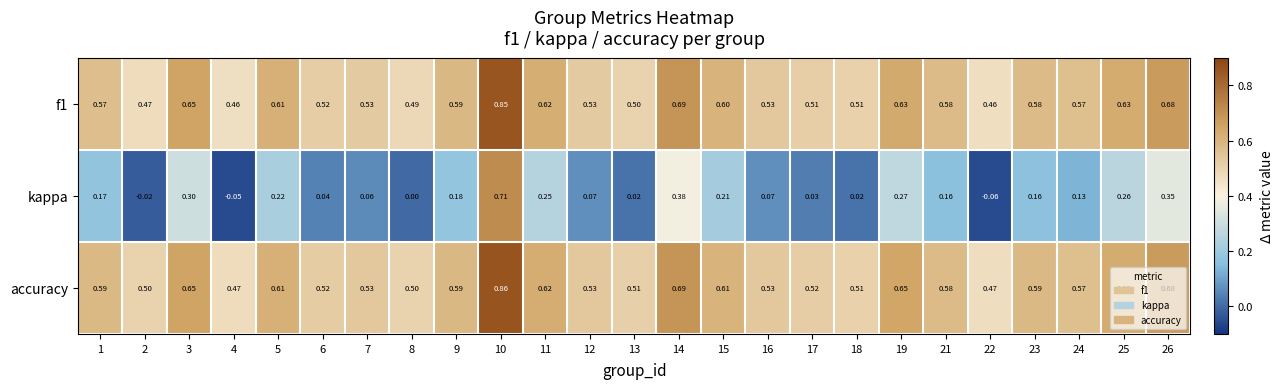

Is the value of accuracy at 11 greater than the value of kappa at 14?

Yes